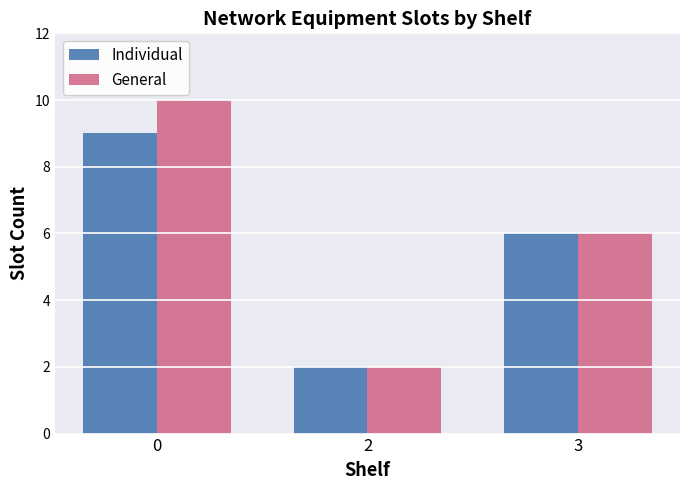

Which series has the largest range (max minus min)?

General